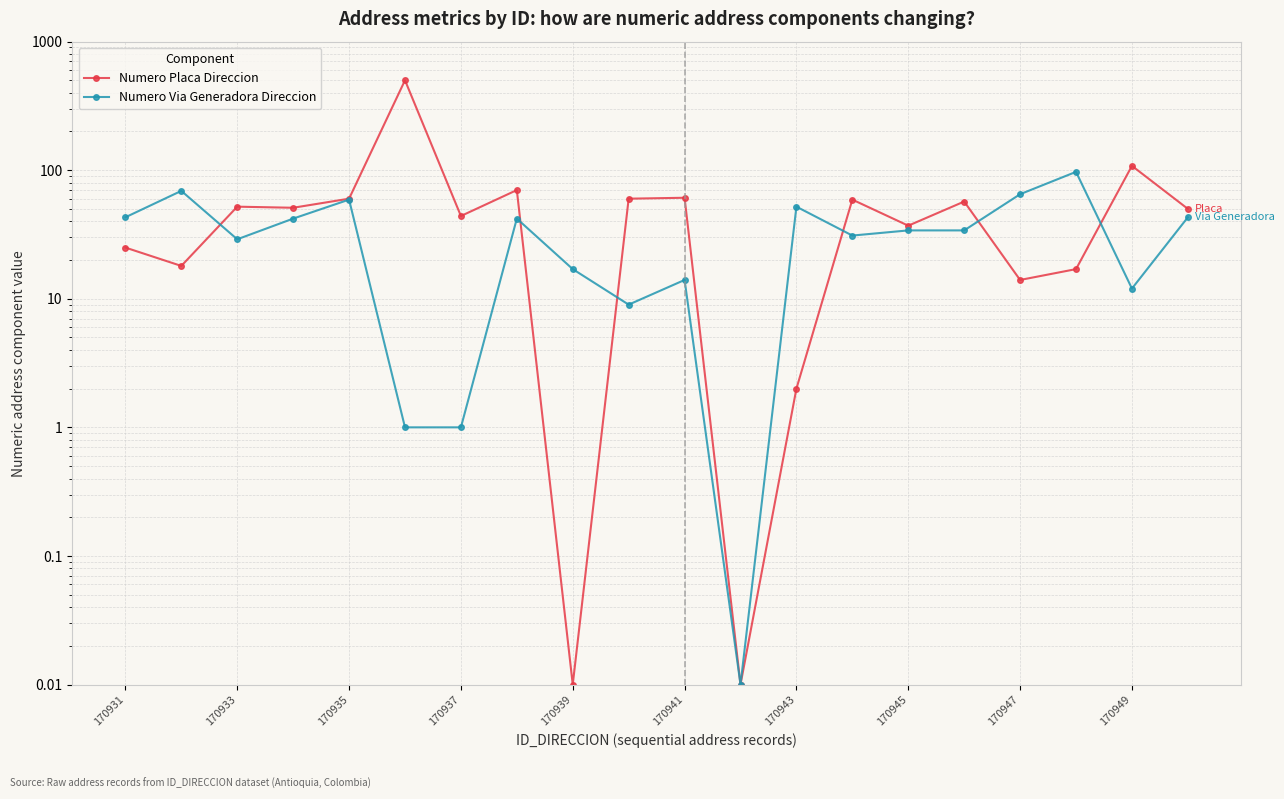

True or false: Numero Placa Direccion and Numero Via Generadora Direccion cross at least once.

True